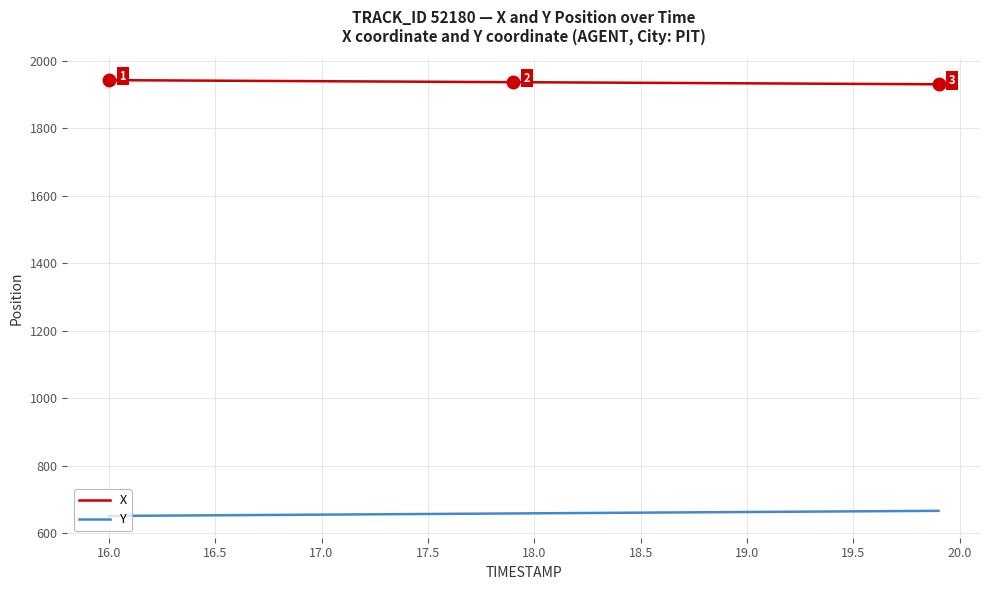

What is the lowest value of the Y series?

651.5